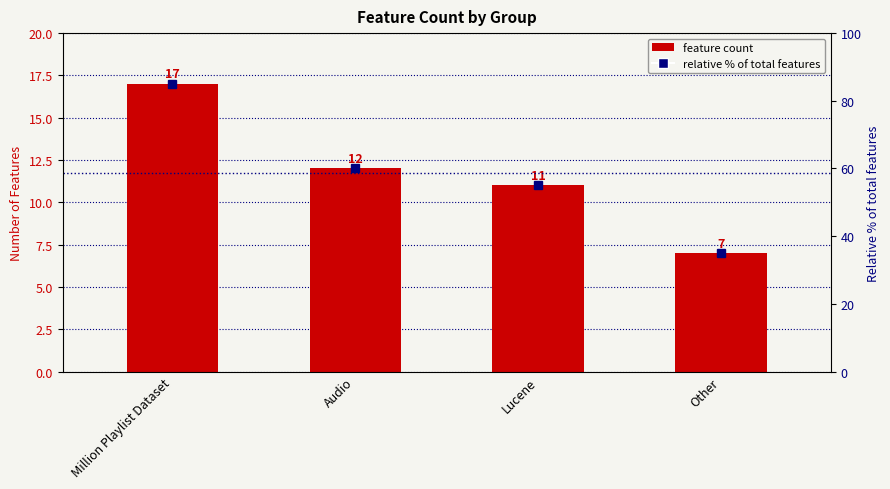

Which series has the largest total across all categories?

Relative % of total features